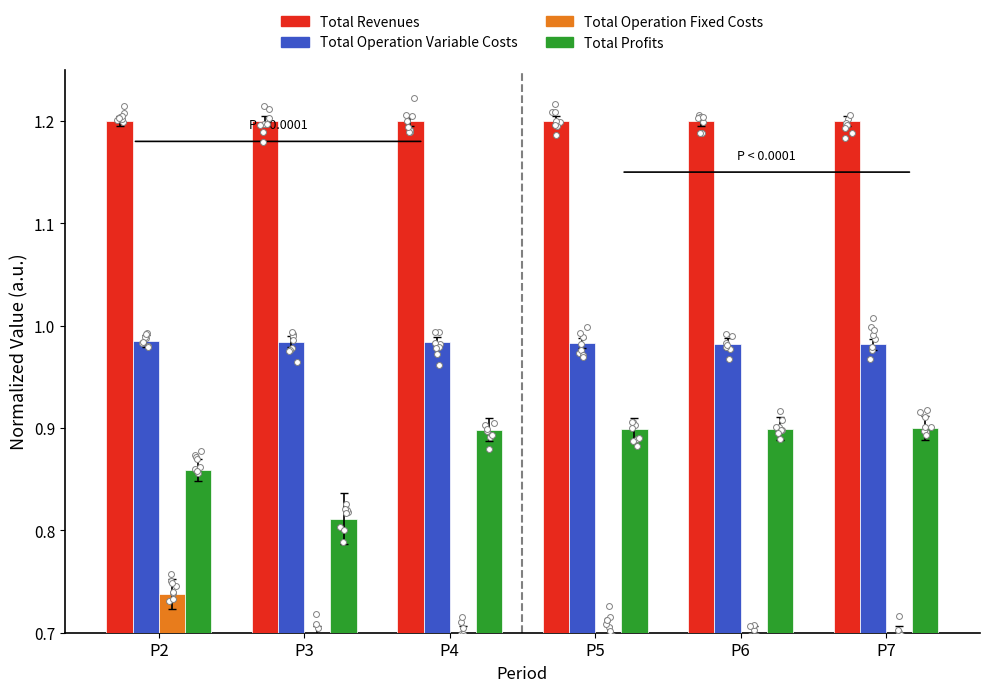

Which series contains the highest Y value?

Total Revenues